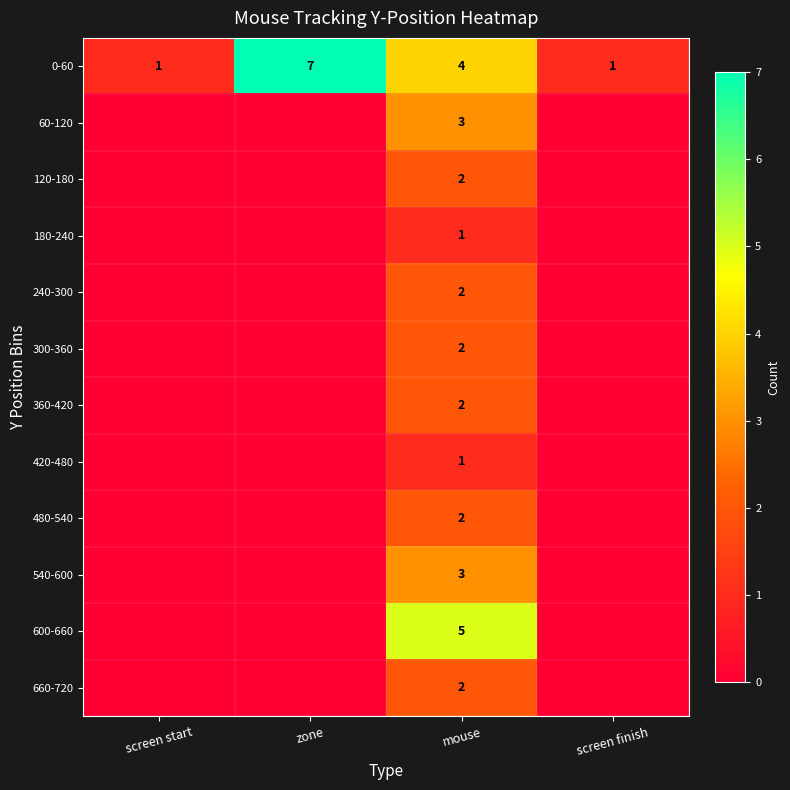

What is the greatest value displayed?

7